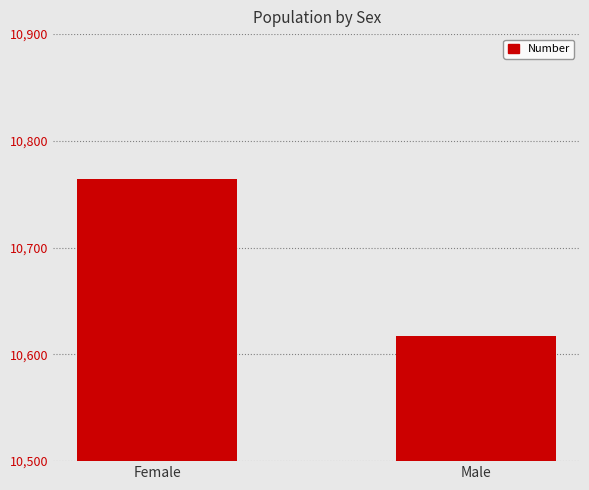

Reading left to right, list all the values displayed in this chart.

Female=10764	Male=10617